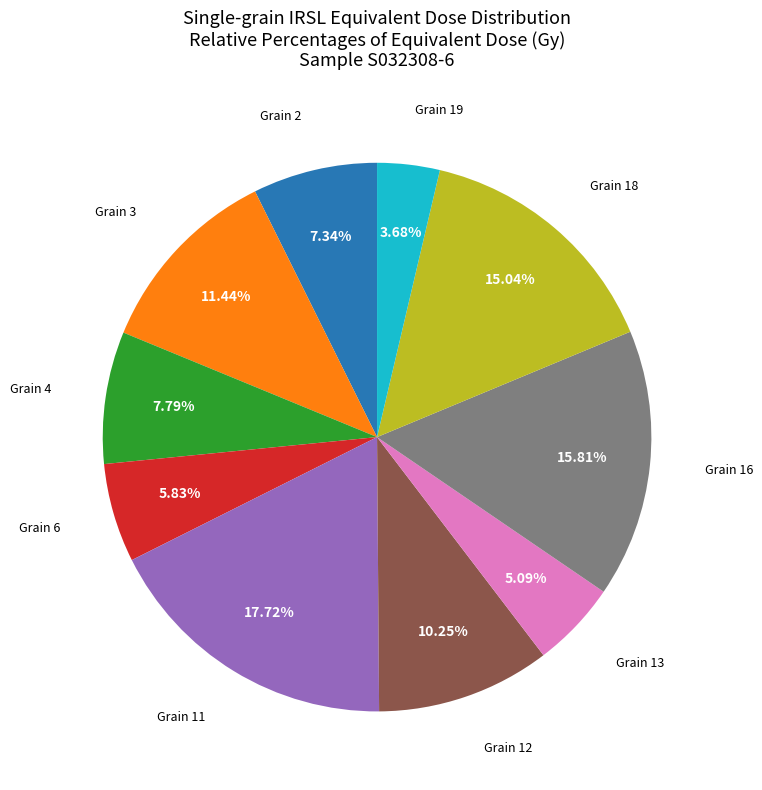

To the nearest percent, what is the average slice percentage?

10%